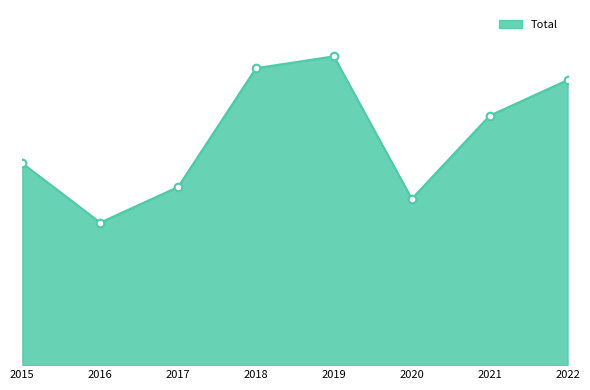

Is this an area chart (filled region under the line)?

Yes